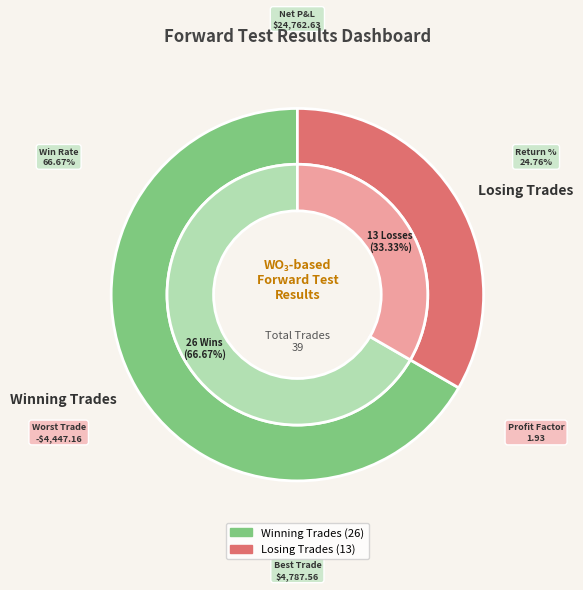

To the nearest percent, what is the average slice percentage?

50%